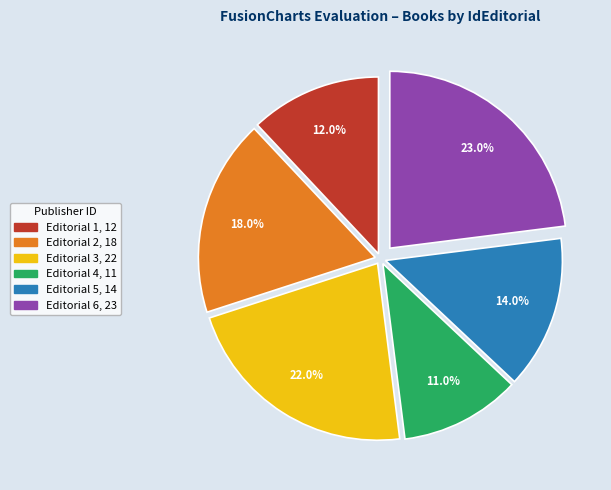

Does any single category account for the majority?

No